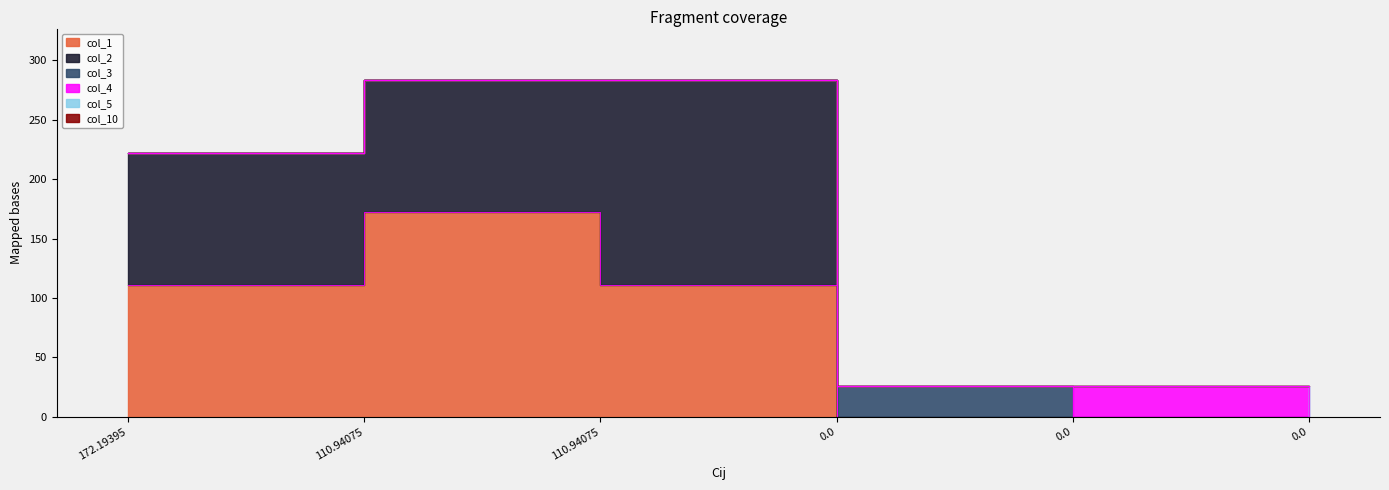

Reading left to right, extract all data points from this chart.

col_1: 110.9	172.2	110.9	0.0	0.0	0.0
col_2: 110.9	110.9	172.2	0.0	0.0	0.0
col_3: 0.0	0.0	0.0	25.6	0.0	0.0
col_4: 0.0	0.0	0.0	0.0	25.6	0.0
col_5: 0.0	0.0	0.0	0.0	0.0	25.6
col_10: 0.0	0.0	0.0	0.0	0.0	0.0